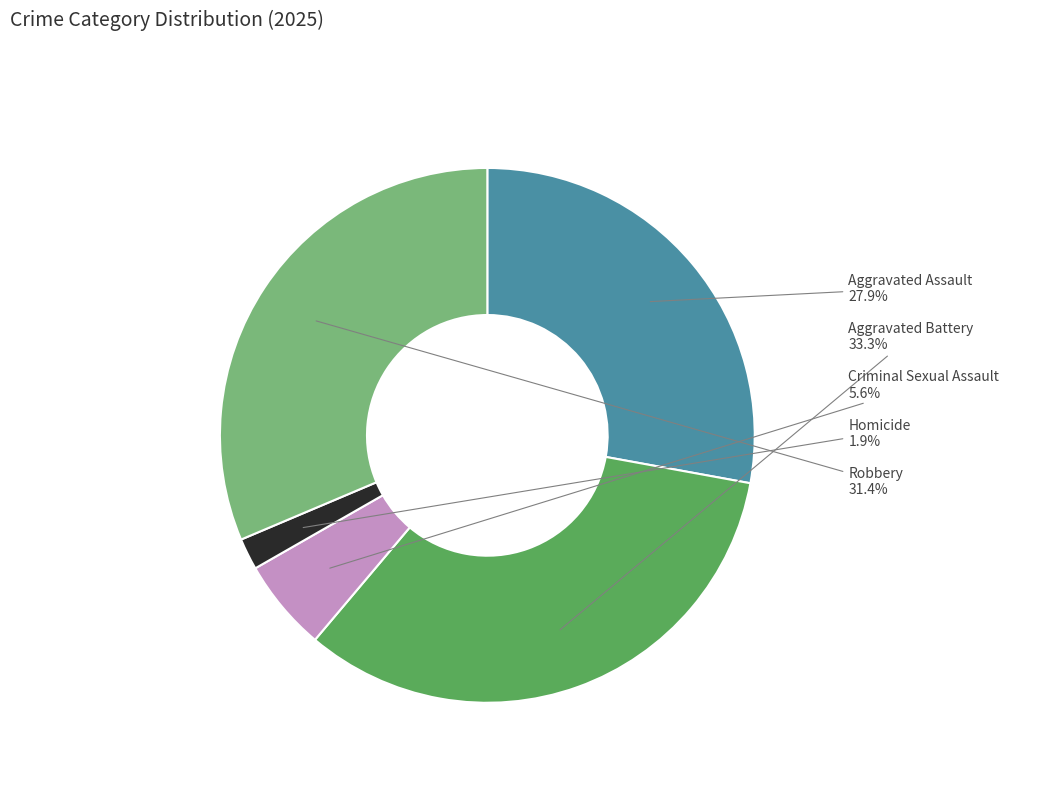

True or false: Aggravated Battery accounts for 33% of the total.

True